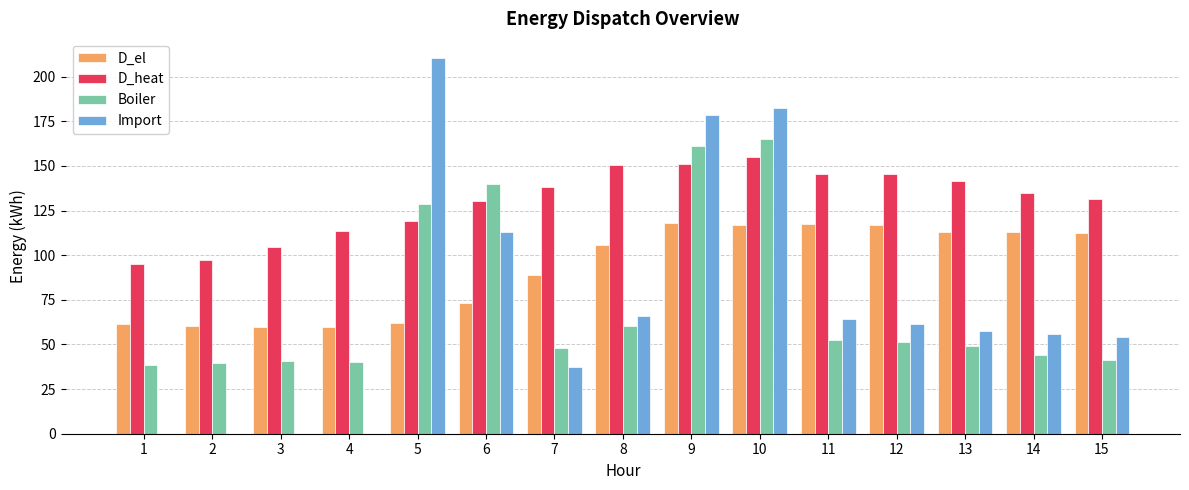

Which label corresponds to the largest value in the chart?

5